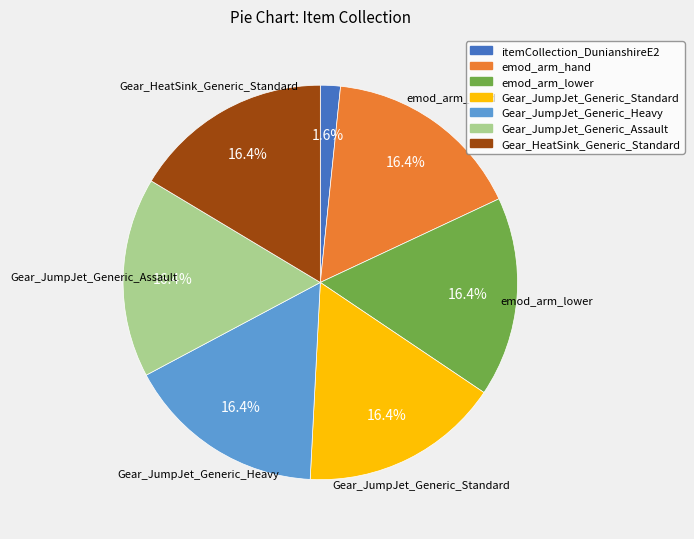

Does itemCollection_DunianshireE2 represent more than half of the total?

No